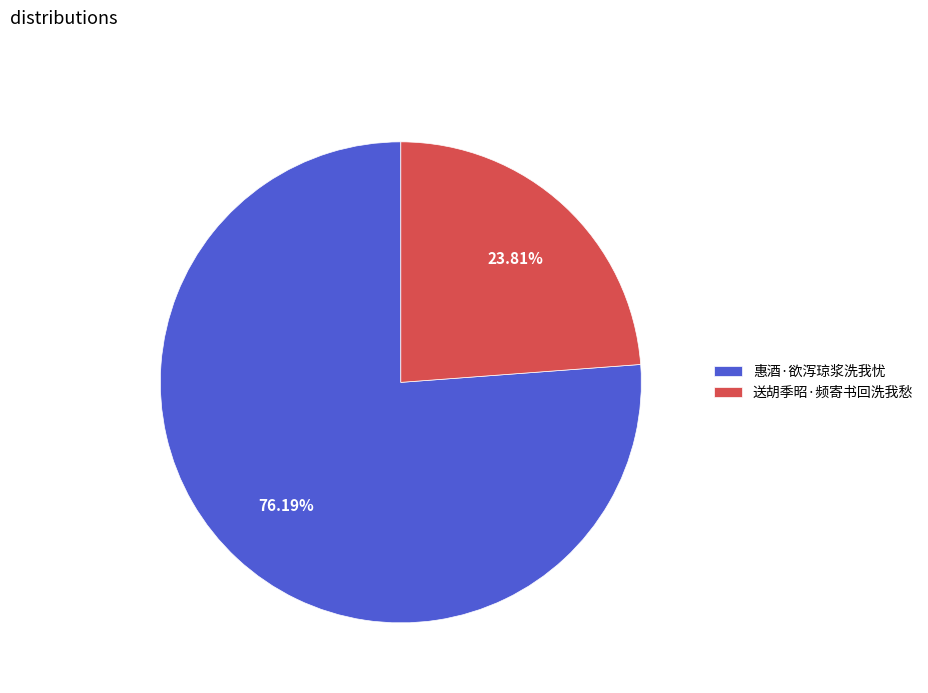

How many slices are in this pie chart?

2